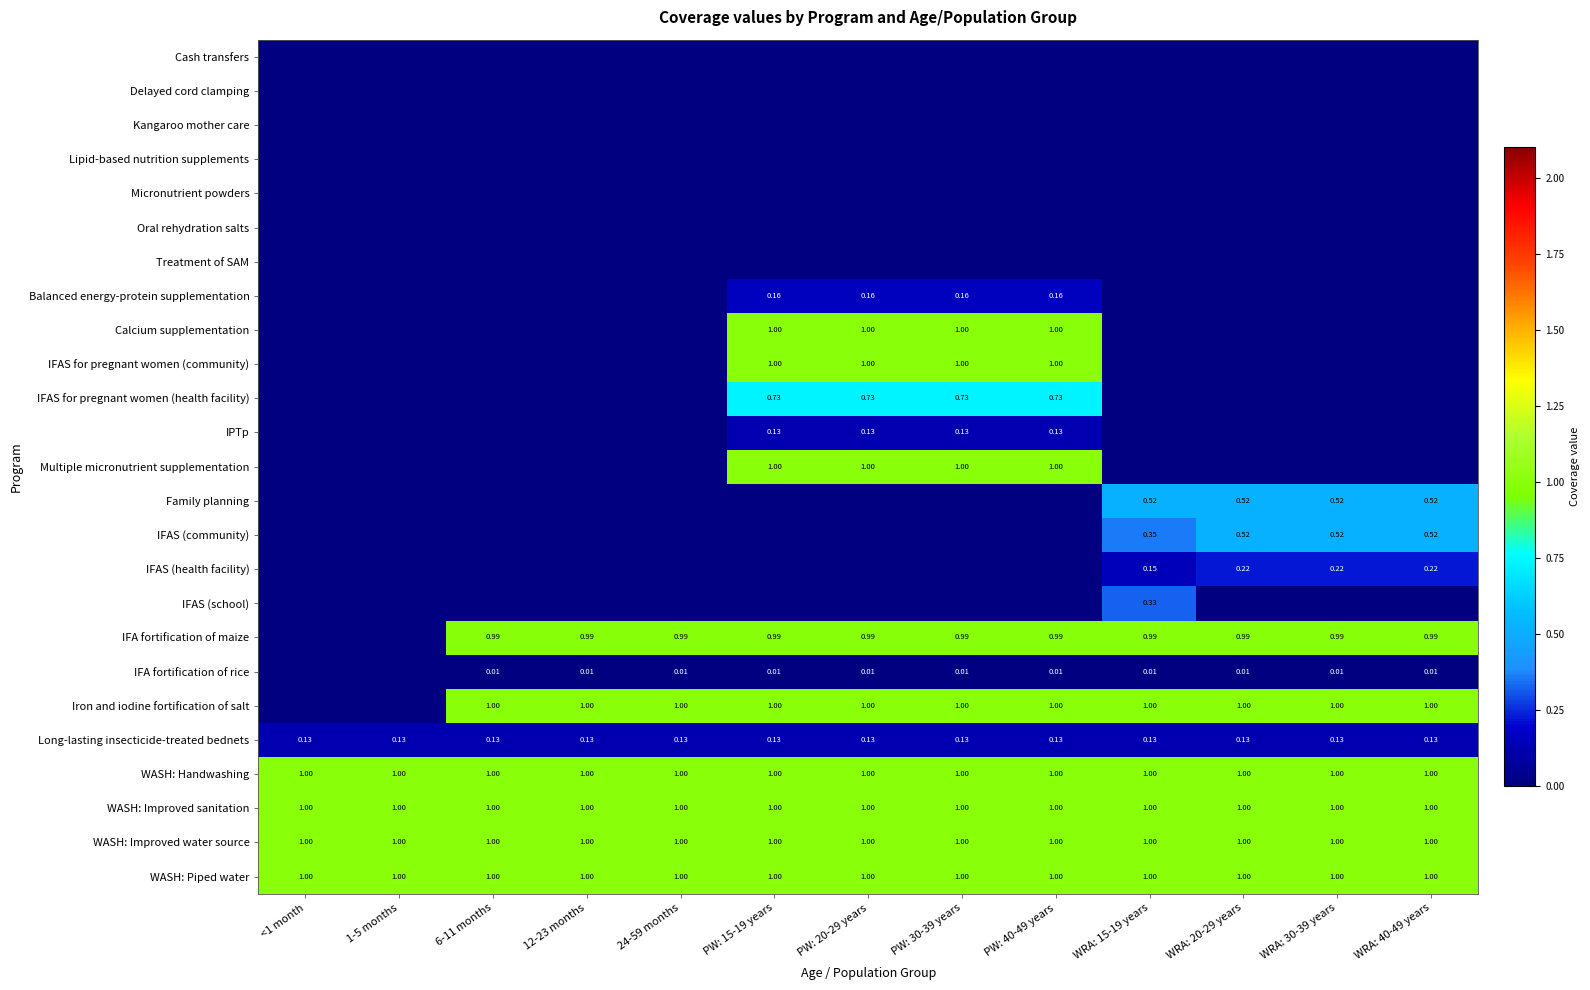

What is the average value of the WASH: Handwashing series?

1.0